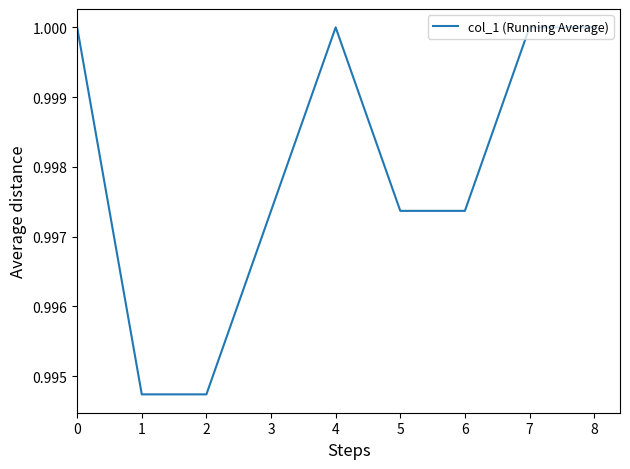

Between 4 and 3, which is larger?

4